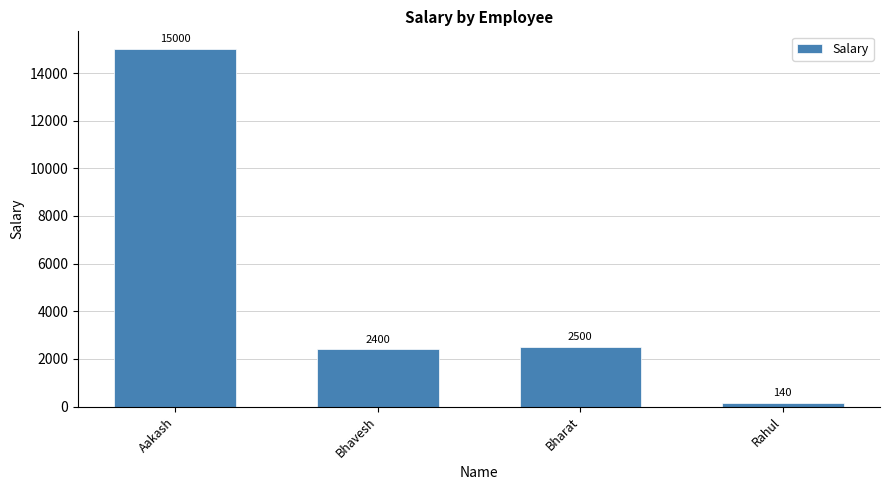

Is it true that the value at Rahul is 140?

True